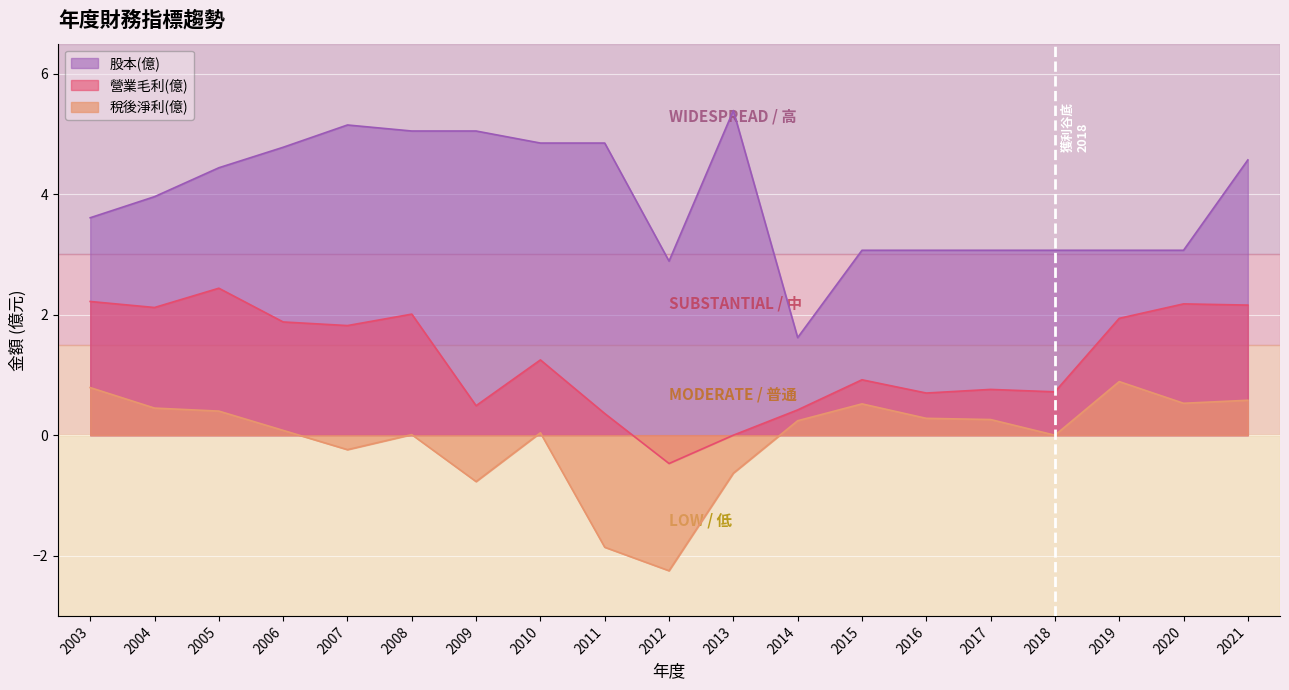

At which label does 股本(億) reach its minimum?

2014